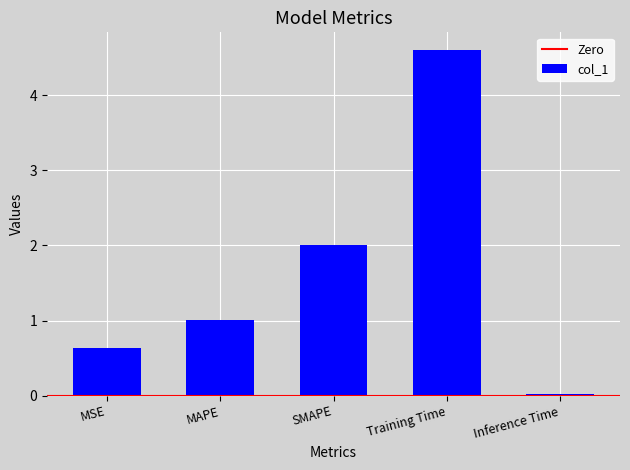

Rank the categories by value from lowest to highest.

Inference Time, MSE, MAPE, SMAPE, Training Time